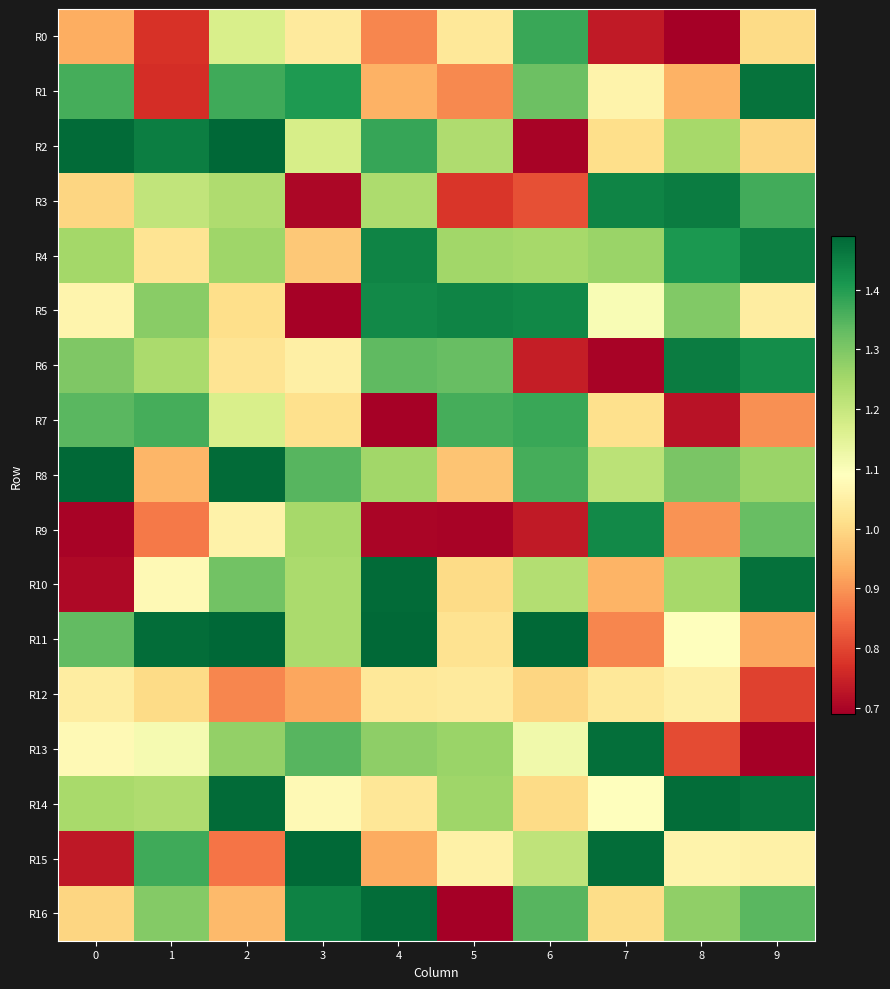

Count the number of data series in this chart.

17